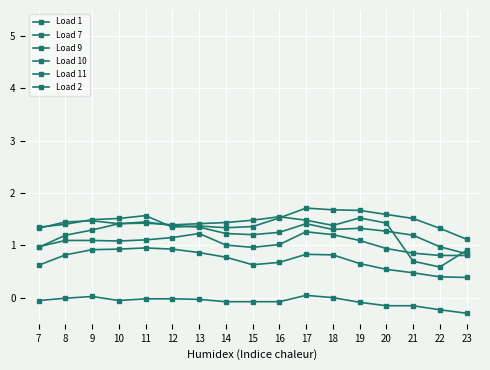

In Load 7, how many points are lower than both neighbors (excluding endpoints)?

2